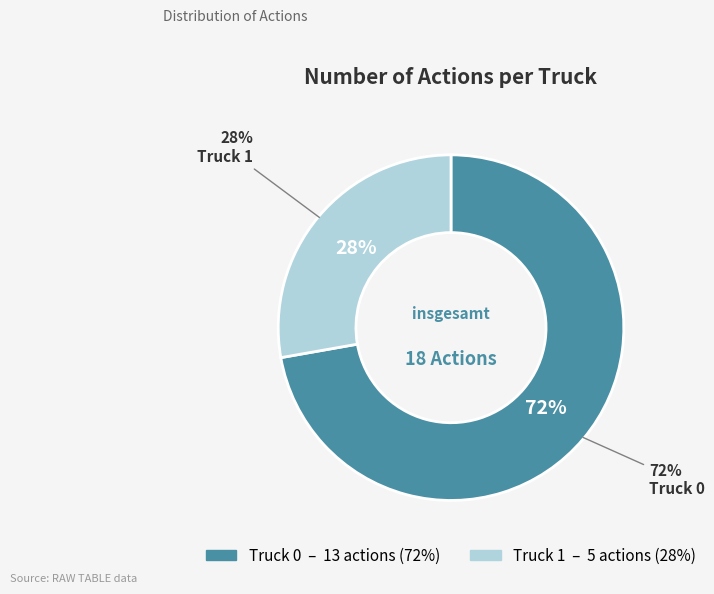

To the nearest percent, what is the average slice percentage?

50%